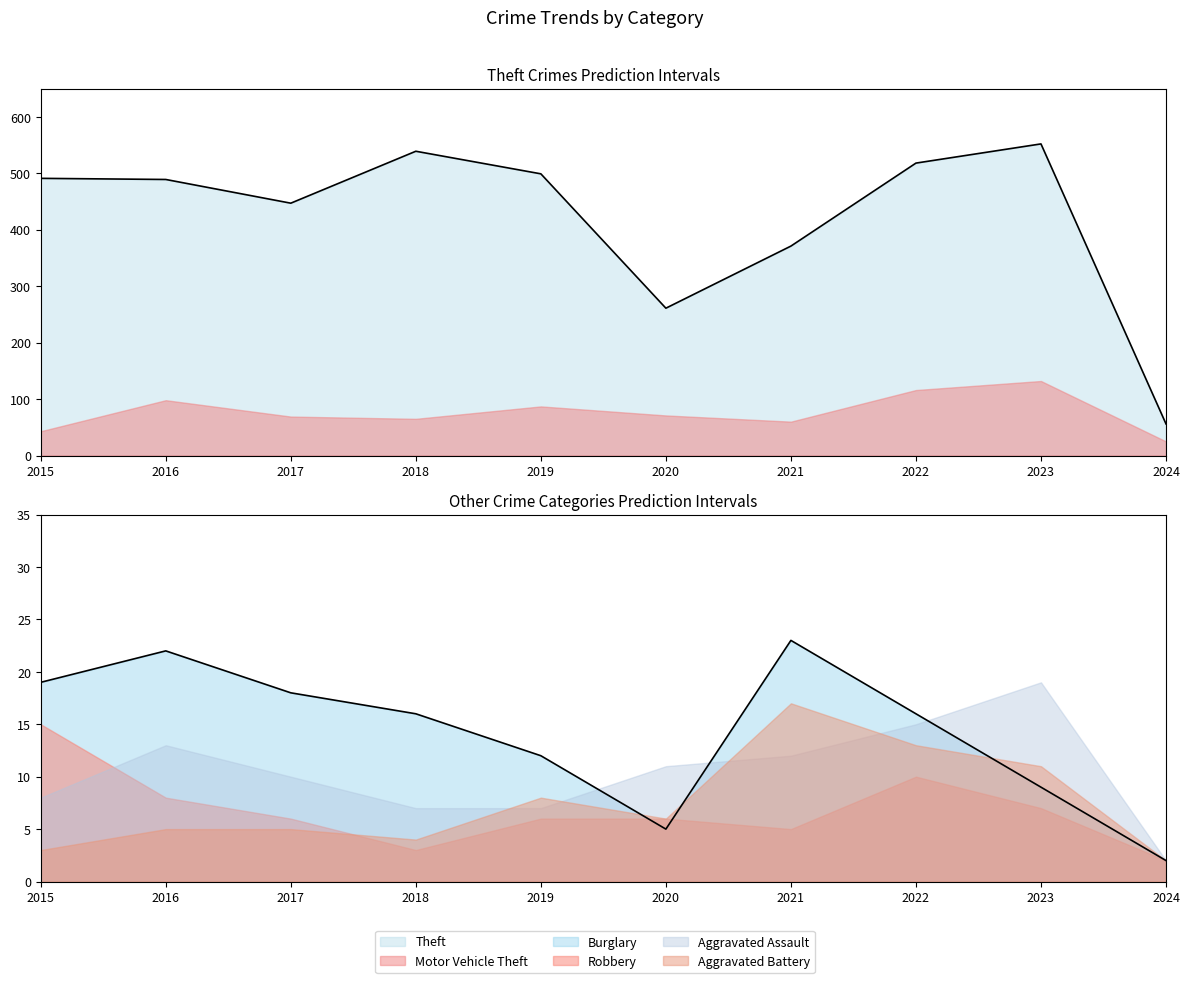

True or false: Aggravated Assault has more than 2 interior local peaks.

False